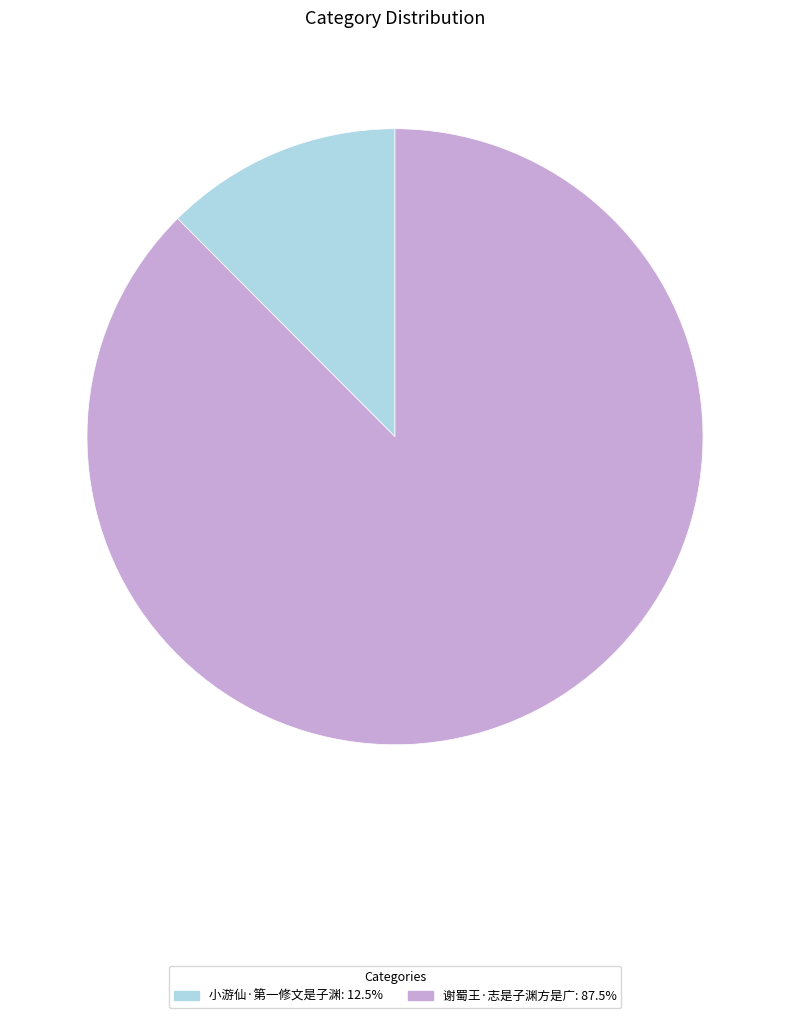

How many slices are in this pie chart?

2